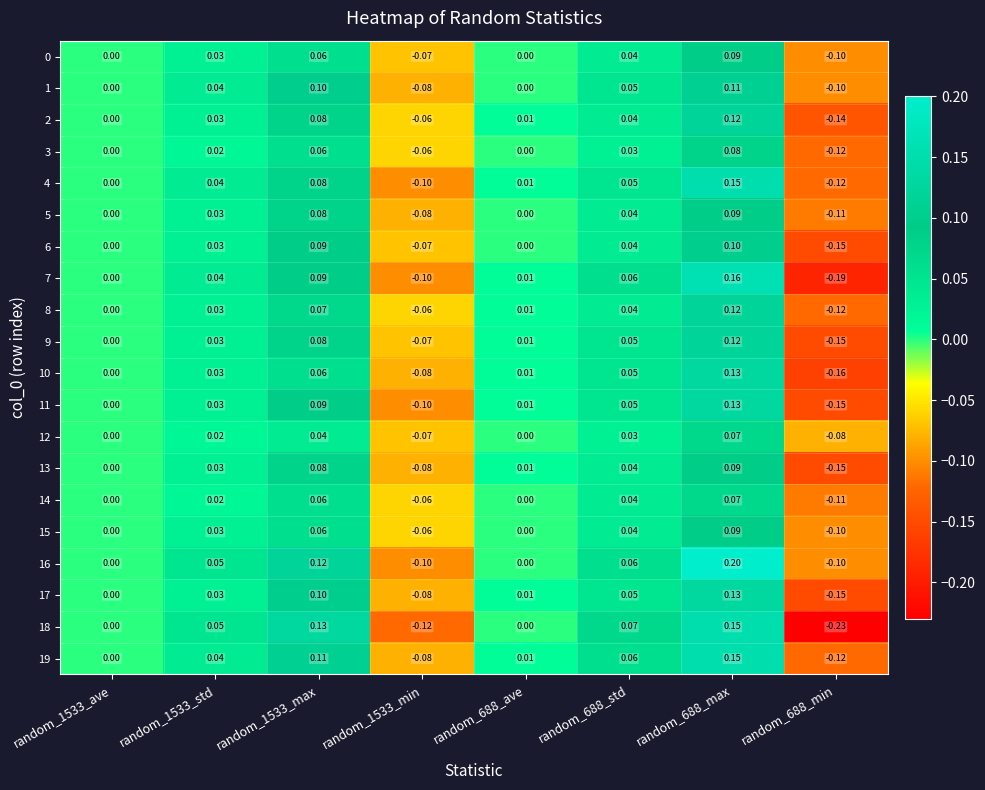

Is the value of 12 at random_1533_std greater than the value of 1 at random_688_min?

Yes